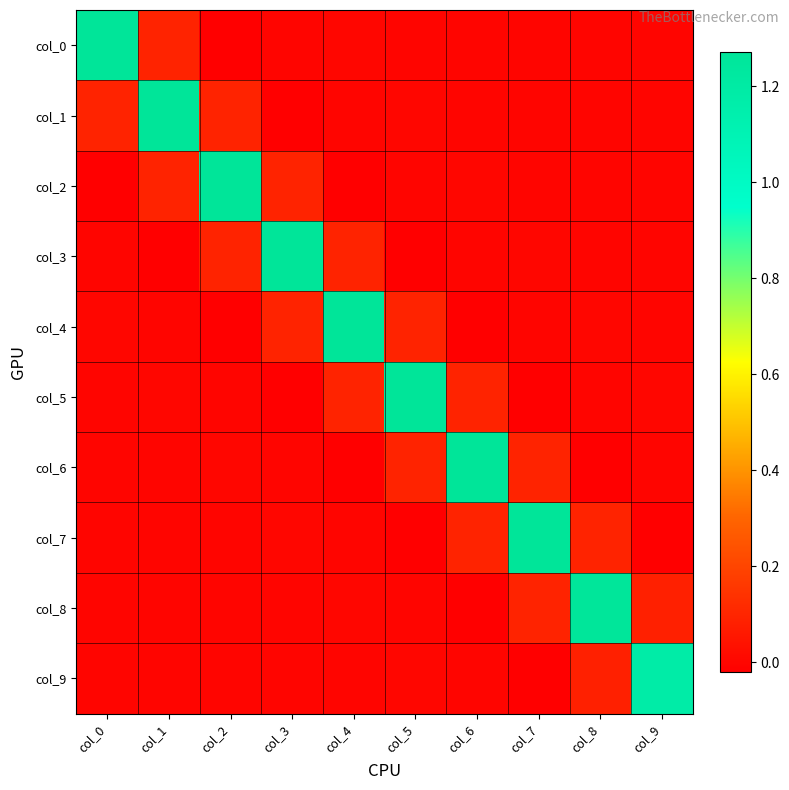

What is the spread (max minus min) of values at col_4?

1.3